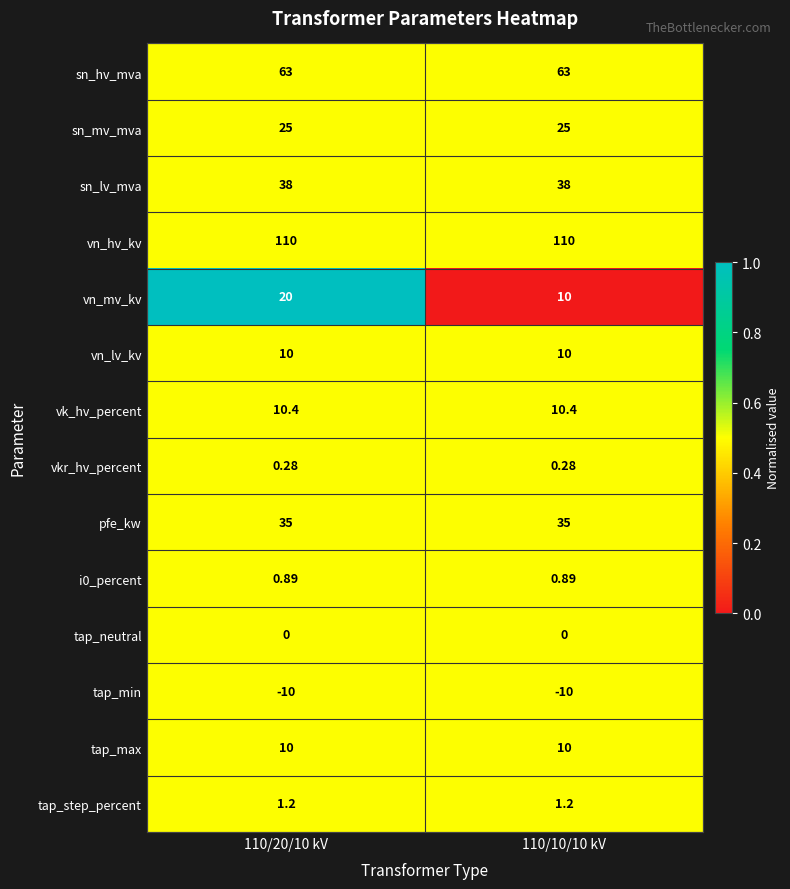

Which series changed the most between 110/20/10 kV and 110/10/10 kV?

vn_mv_kv